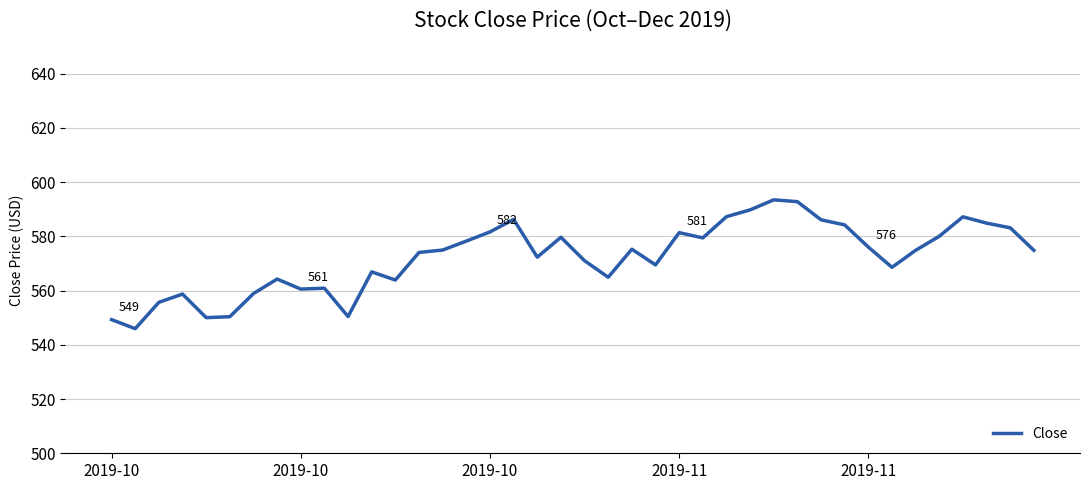

What is the difference between the maximum and minimum values?

47.5